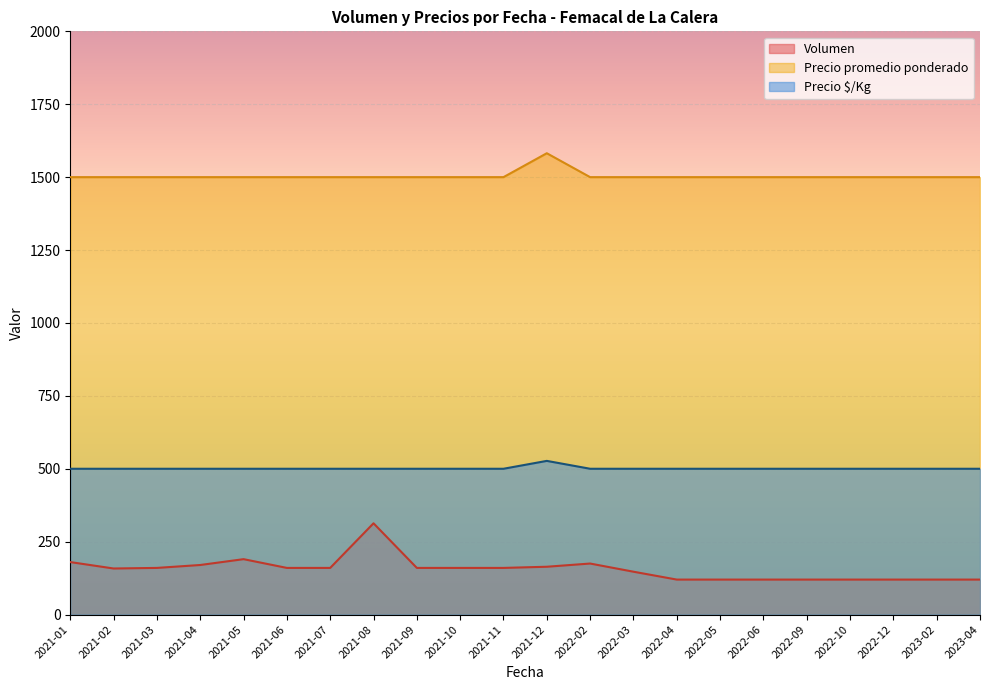

List the series in order of their overall mean, lowest first.

Volumen, Precio $/Kg, Precio promedio ponderado